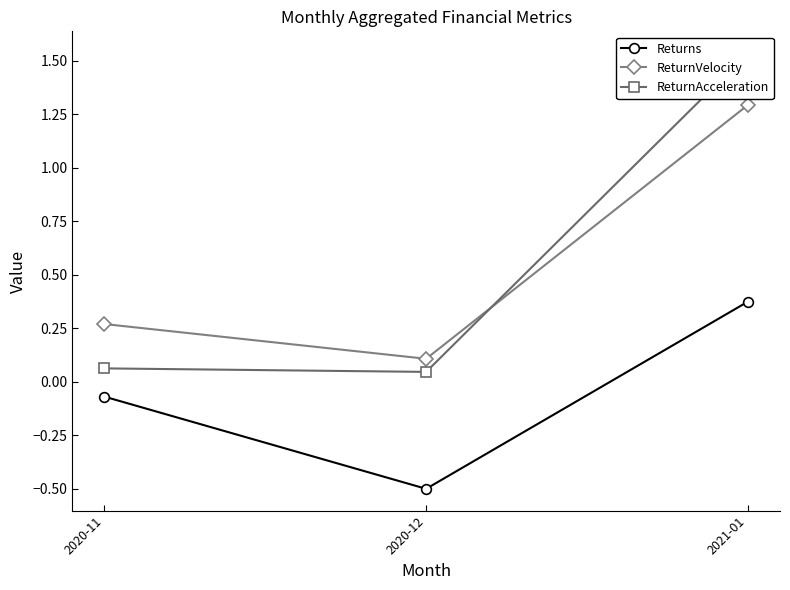

What are all the series names shown in the legend?

Returns, ReturnVelocity, ReturnAcceleration